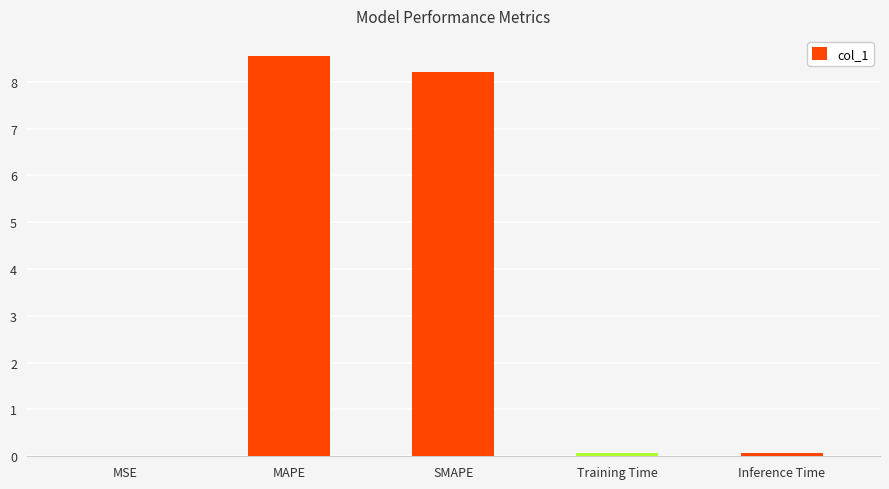

Is it true that the value at Training Time is 0.1?

True